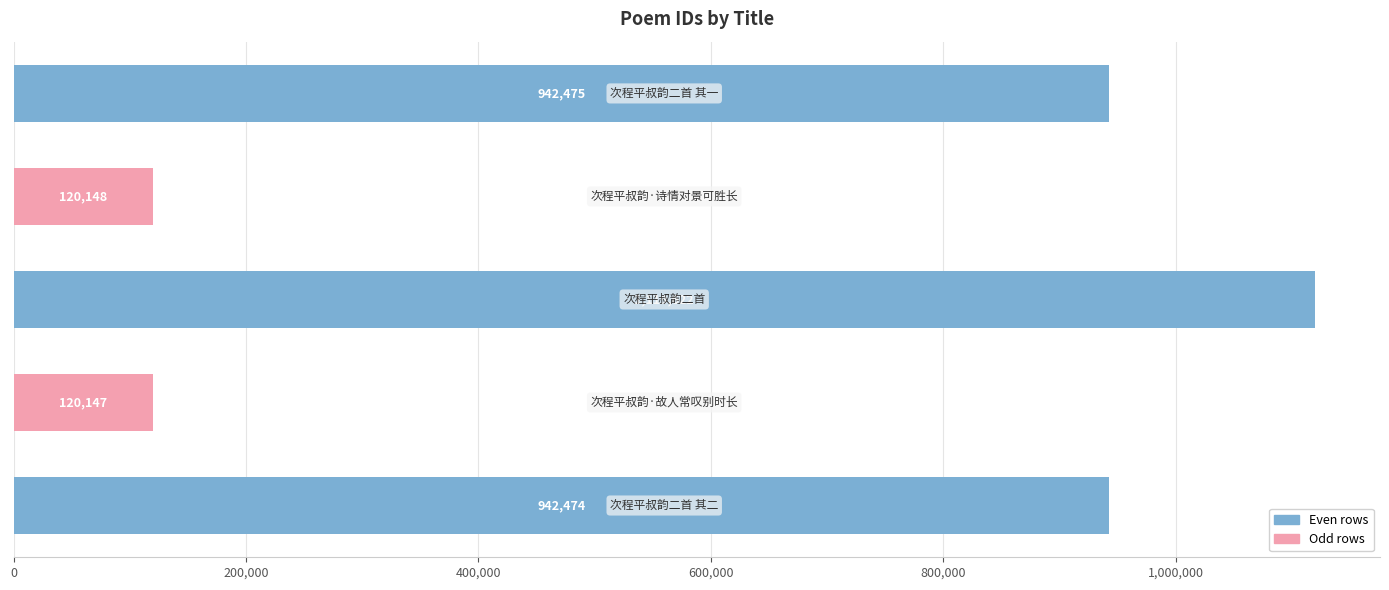

What is the average value?

648973